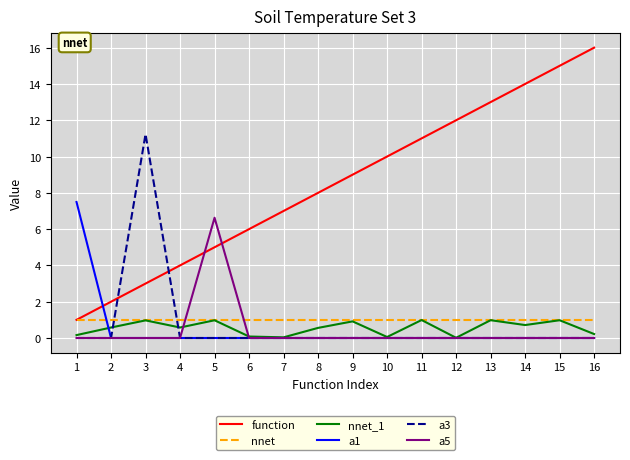

Which series has the widest spread of values?

function